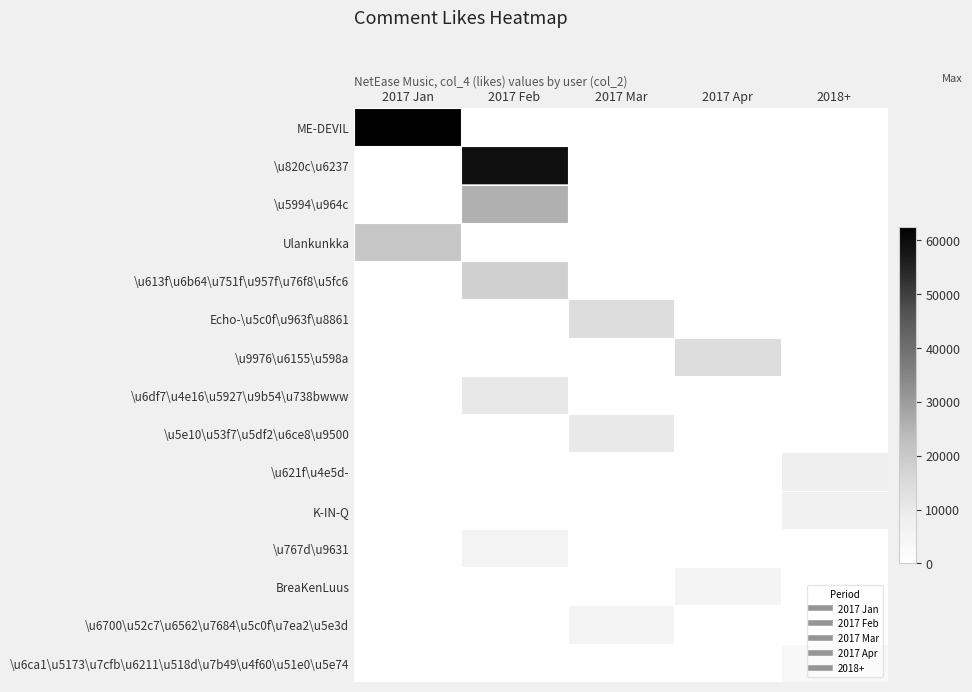

At which category is the sum across all series the highest?

2017 Feb